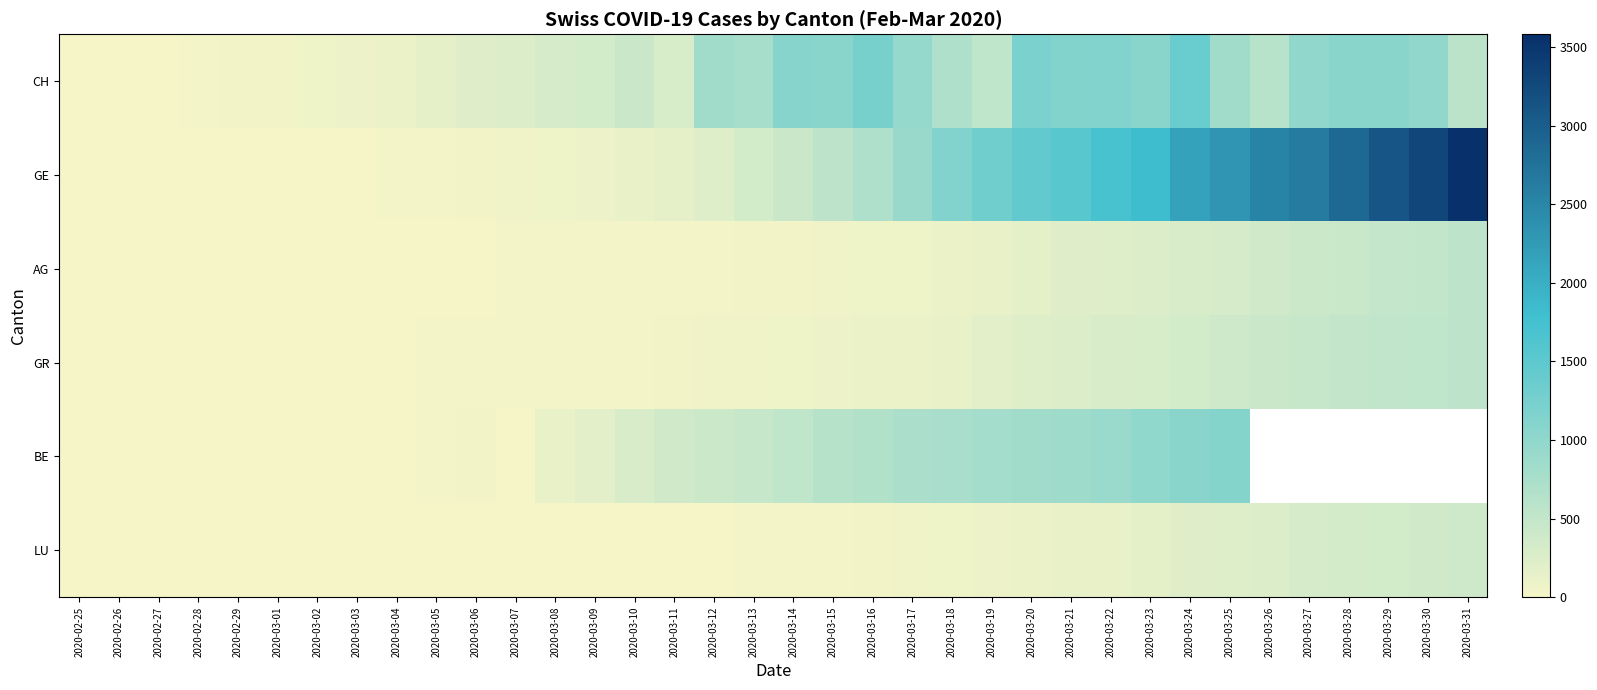

Between 2020-03-27 and 2020-03-29, which series saw the biggest shift?

GE